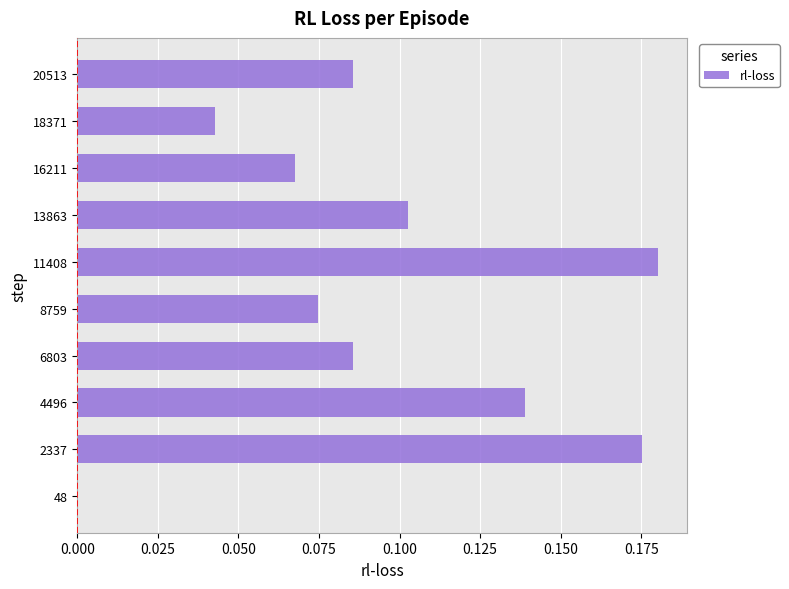

The chart shows a value of 0.3 at 11408. True or false?

False